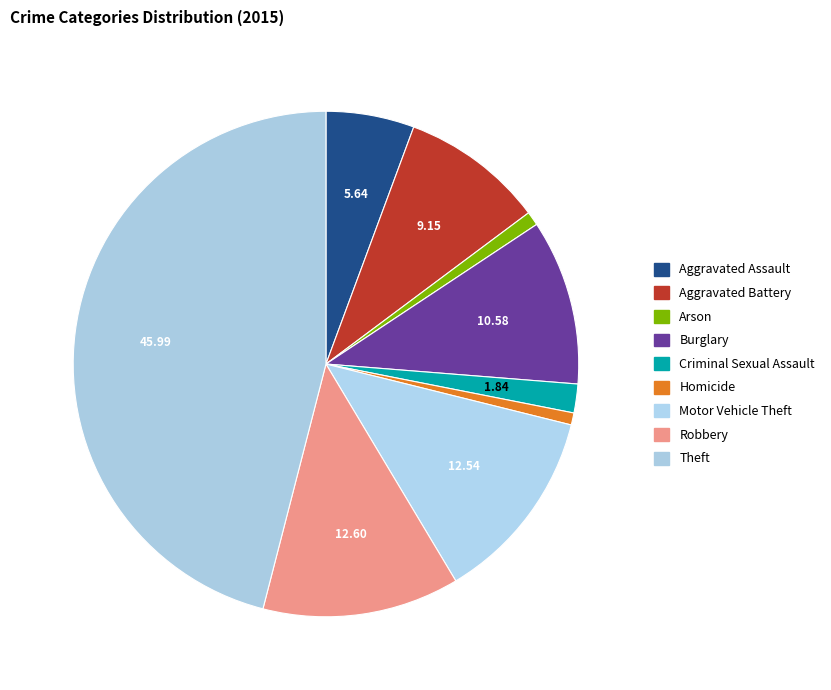

How many slices are in this pie chart?

9